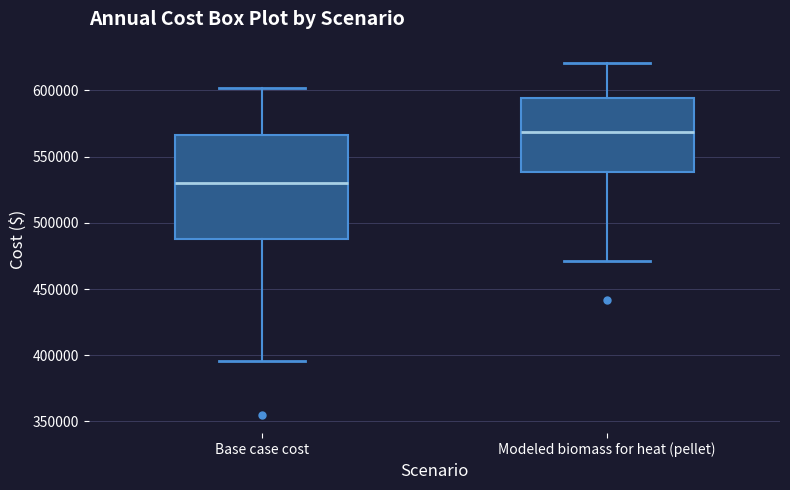

Comparing the boxes themselves (not the whiskers), which one is the tallest?

Base case cost